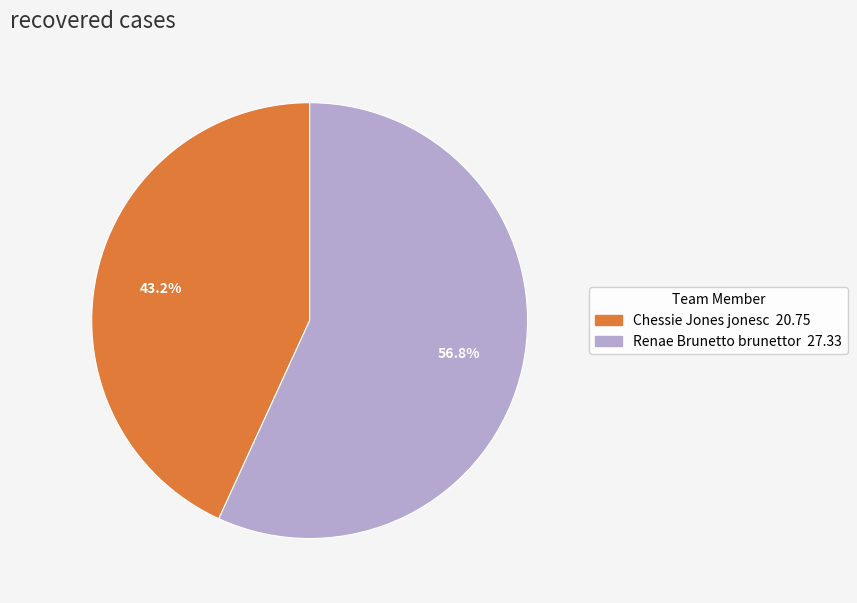

What percentage is NOT represented by Renae Brunetto brunettor?

43.2%